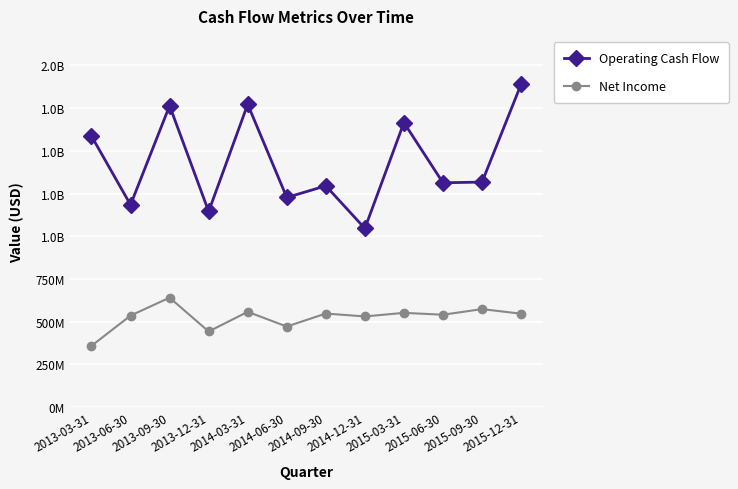

At which label does Operating Cash Flow first exceed 1317000000?

2013-03-31